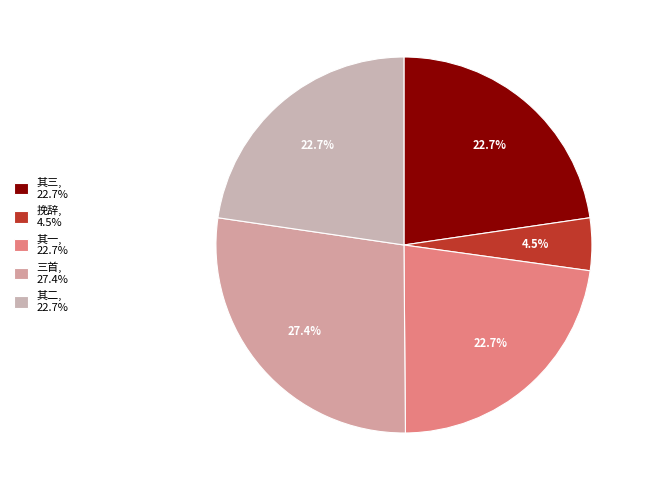

How many segments does this pie chart have?

5